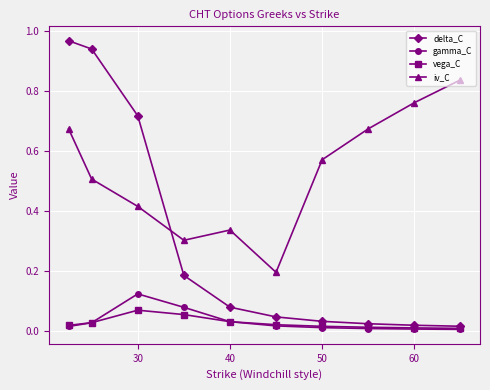

True or false: iv_C and vega_C intersect in this chart.

False